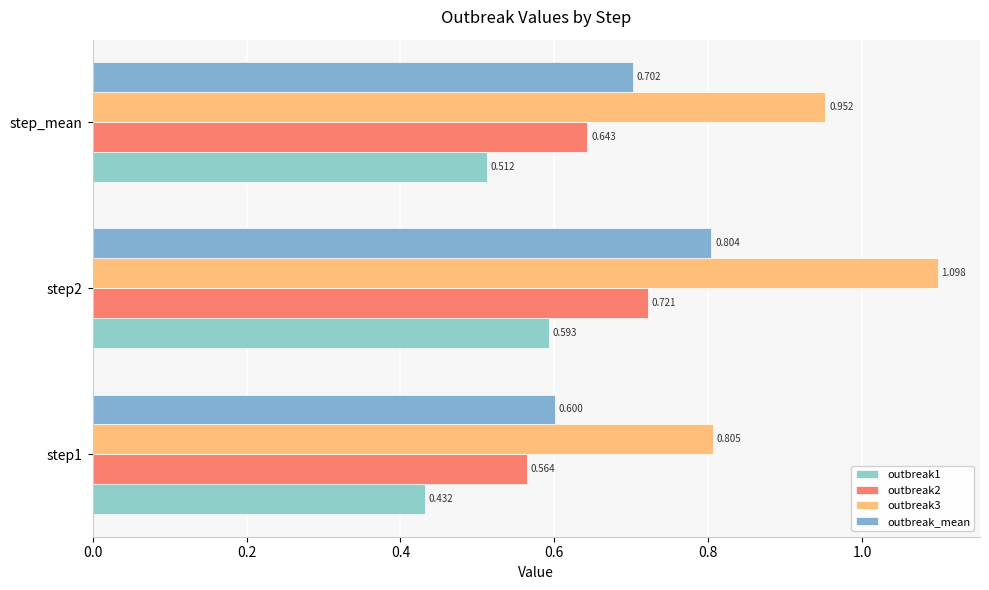

How many distinct data groups are displayed?

4